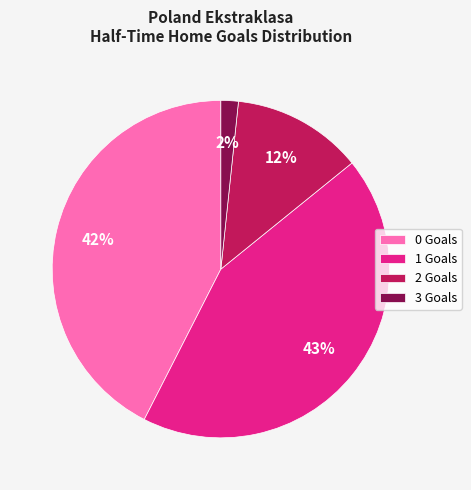

Do 3 Goals and 2 Goals together represent more than half of the pie?

No